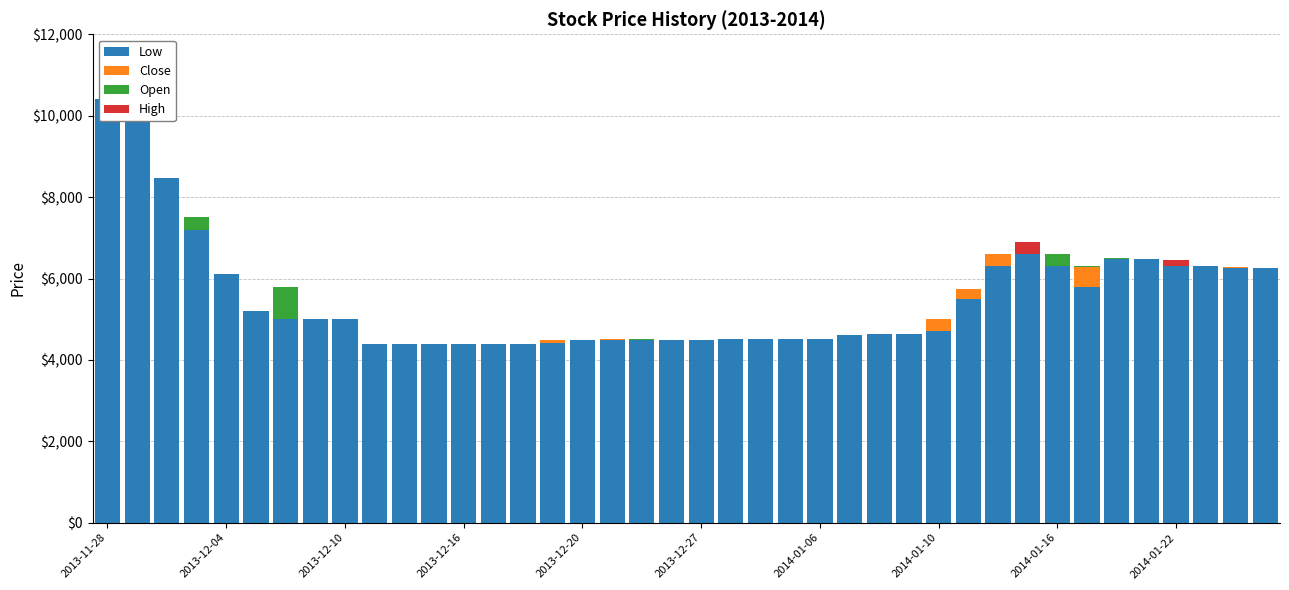

Reading right to left, transcribe all the data shown in this chart.

Low: 6250	6250	6300	6300	6480	6480	5800	6300	6600	6300	5500	4700	4630	4630	4600	4505	4505	4505	4505	4500	4500	4500	4500	4500	4405	4400	4400	4400	4400	4400	4400	5000	5000	5000	5210	6120	7200	8460	9950	10400
Close: 0	30	0	0	0	0	490	0	0	310	250	300	0	0	5	0	0	0	0	0	0	0	5	0	95	0	0	0	0	0	0	0	0	0	0	0	0	0	0	0
Open: 0	10	0	0	0	20	10	300	10	0	0	0	0	0	0	0	0	0	0	0	0	5	0	0	0	0	0	0	0	0	0	0	0	790	0	0	300	0	0	0
High: 0	0	0	150	0	0	0	10	290	0	0	0	0	0	0	0	0	0	0	0	0	0	0	0	0	0	0	0	0	0	0	0	0	0	0	0	0	0	0	0